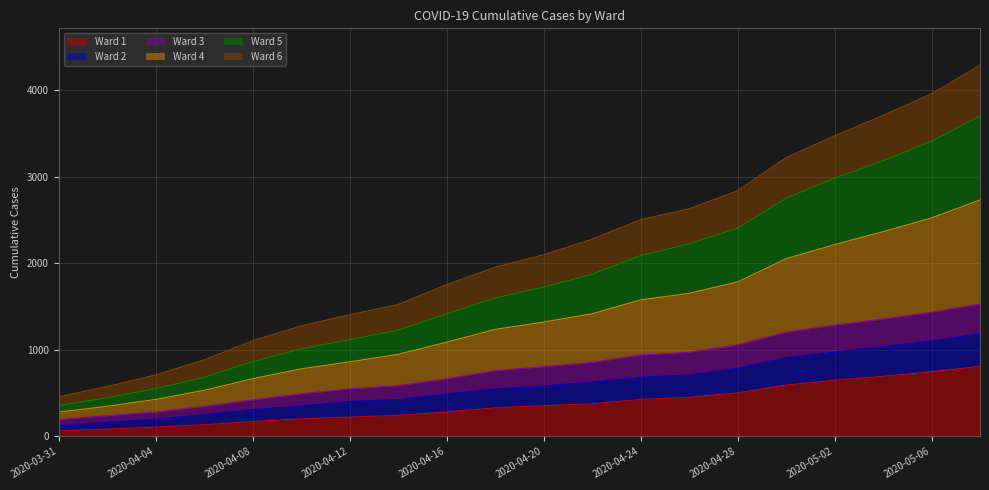

At which category does the chart reach its minimum across all series?

2020-03-31